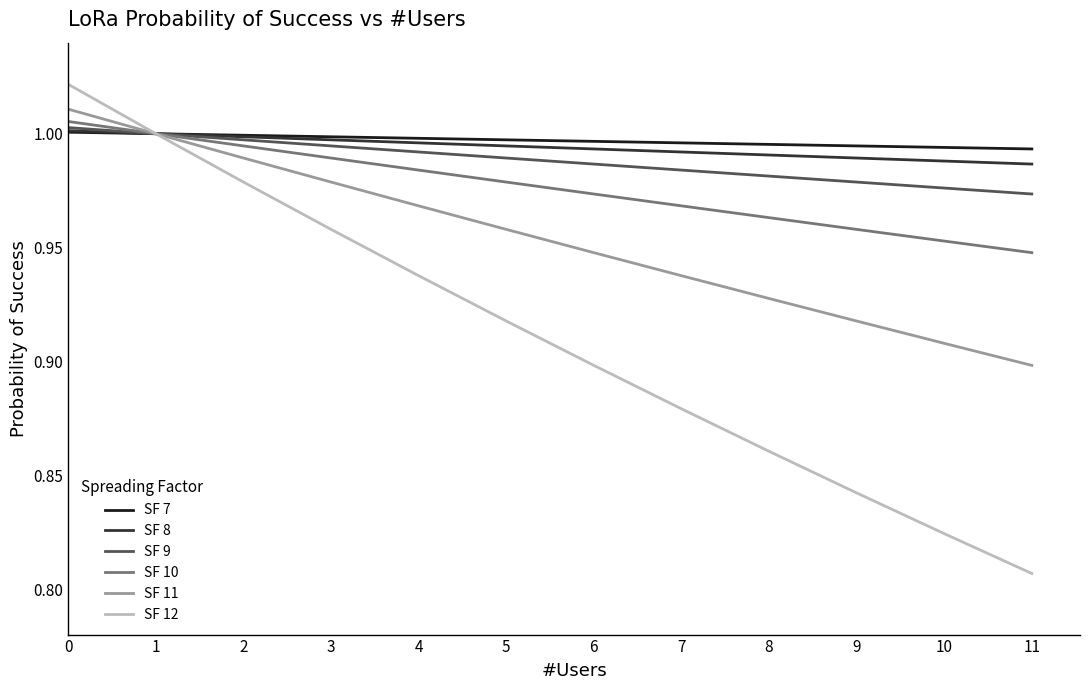

Which series changed the most between 2 and 3?

SF 12